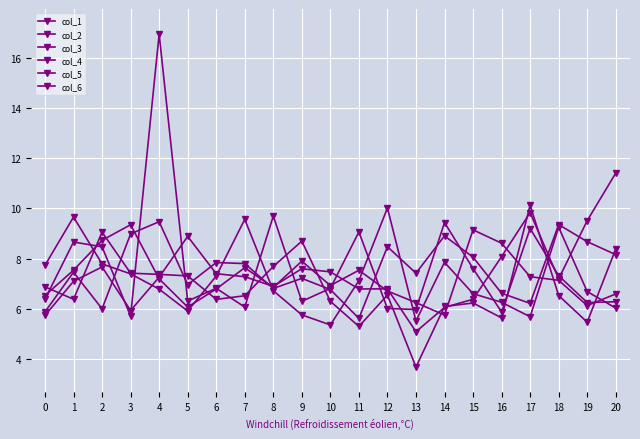

Which category has the highest value in the col_2 series?

4